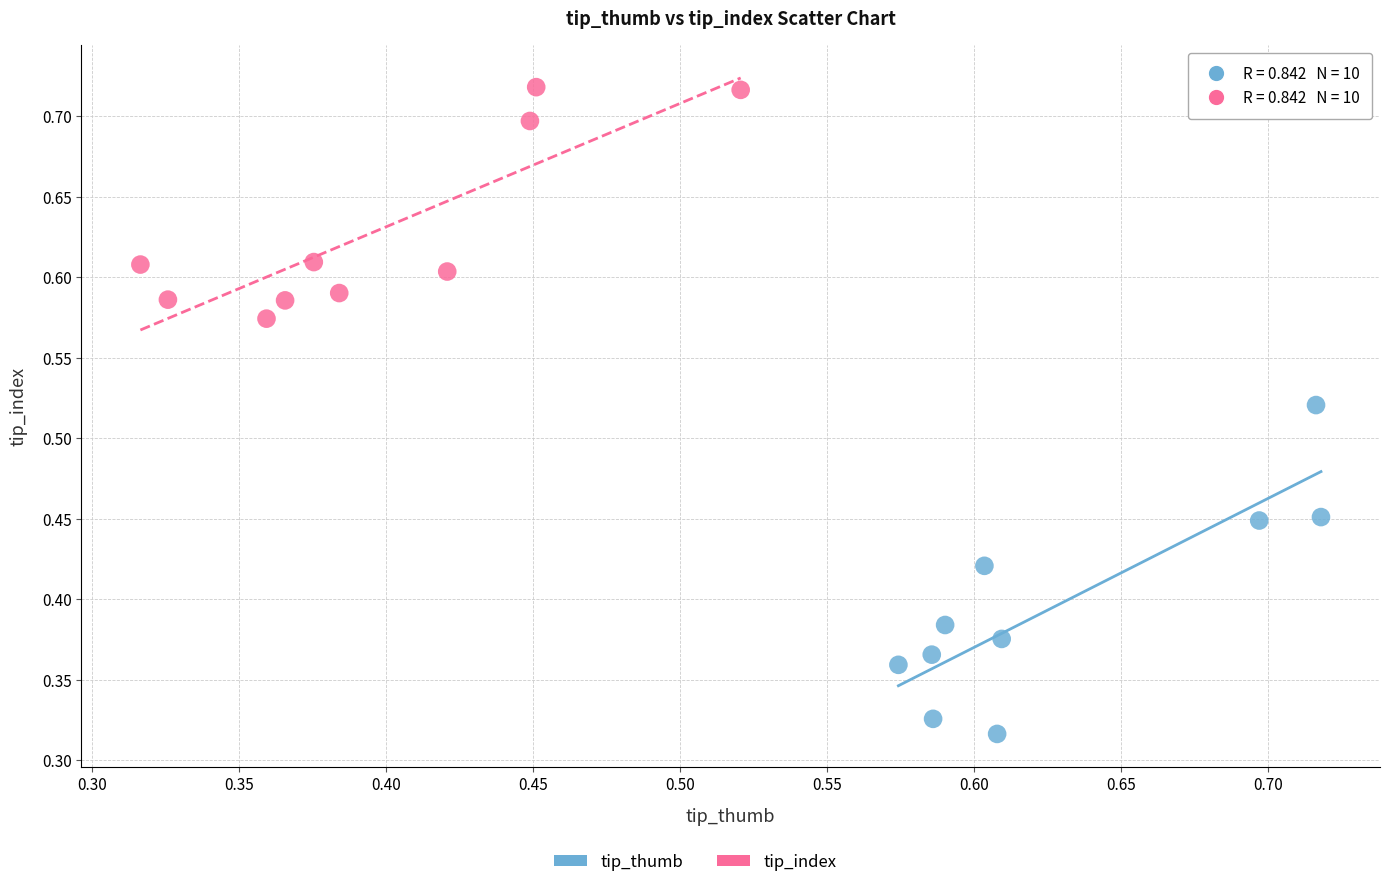

Which series contains the lowest Y value?

tip_thumb